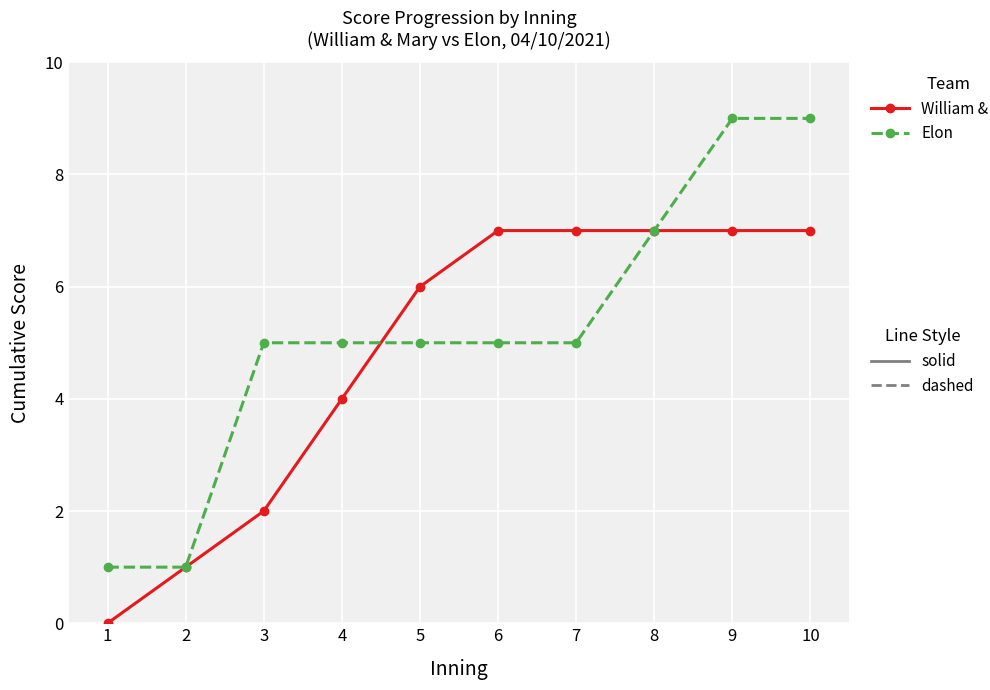

What is the total value across all series at 8?

14